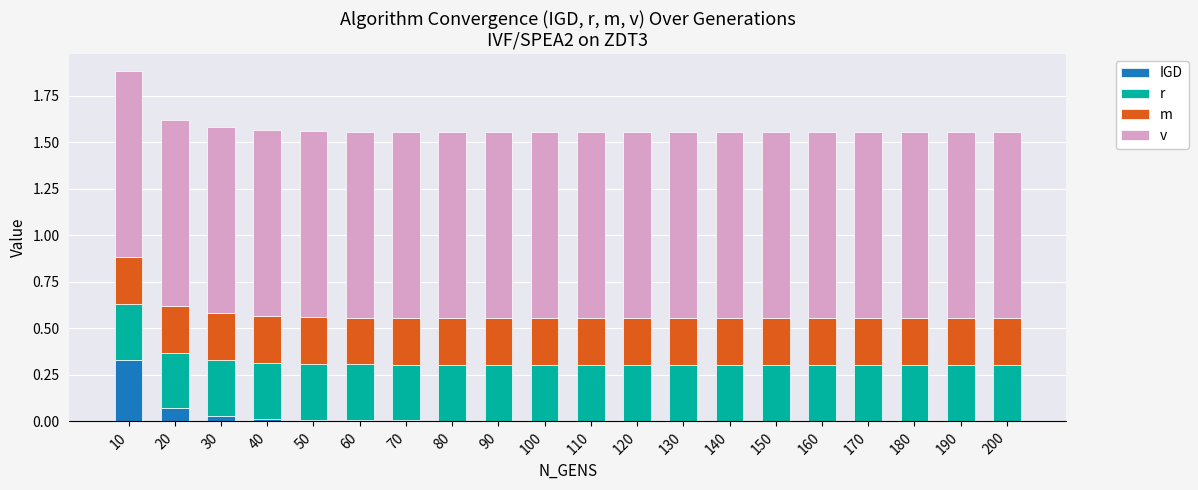

At which category is the sum across all series the highest?

10